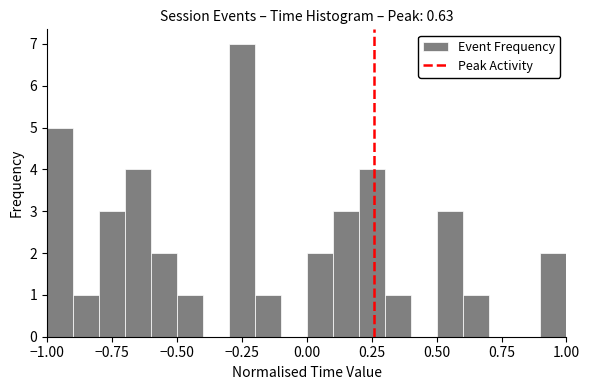

Around what value on the x-axis is the tallest bar? Give the approximate position of its centre, as read against the axis.

-0.25